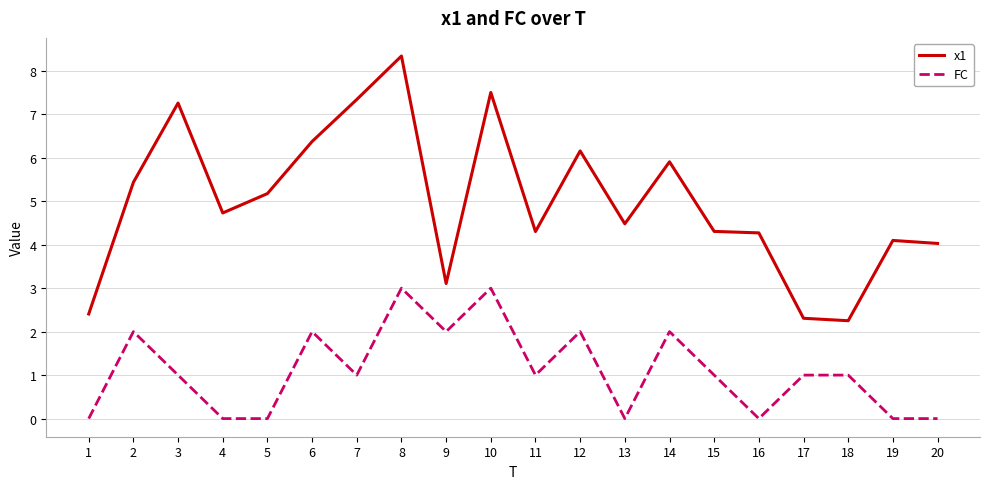

At 11, list the series in order from largest to smallest.

x1, FC